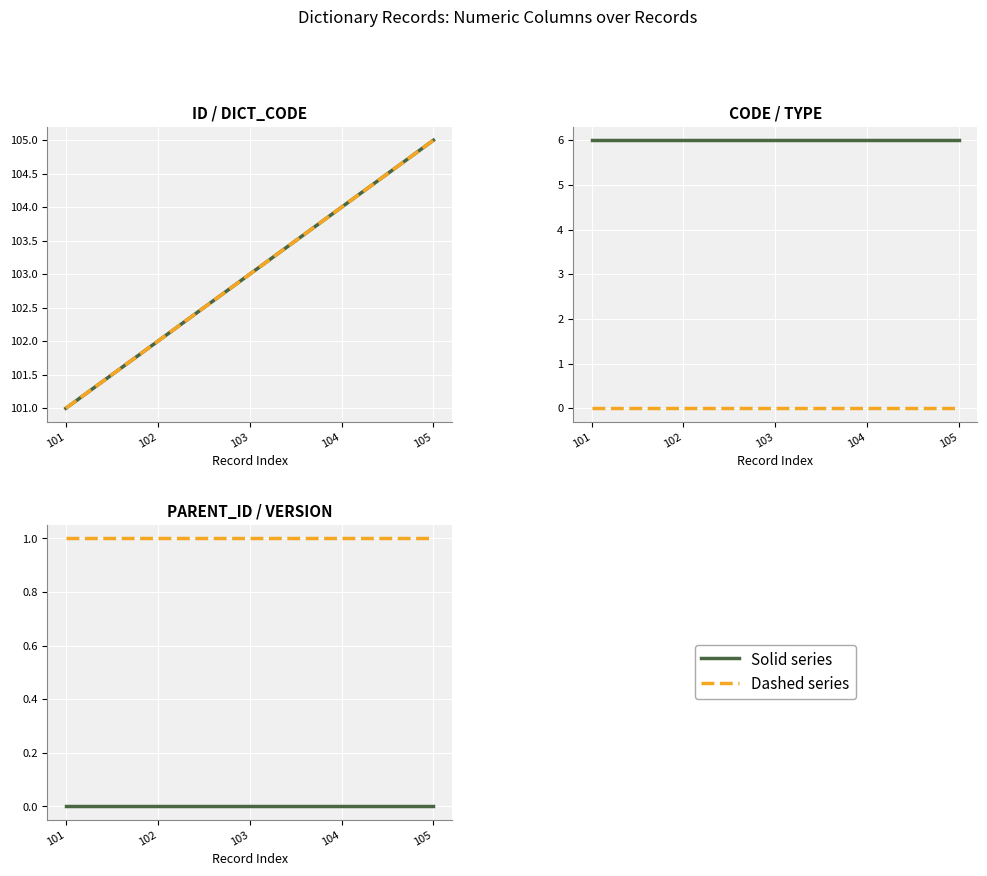

How many lines are shown in the chart?

6